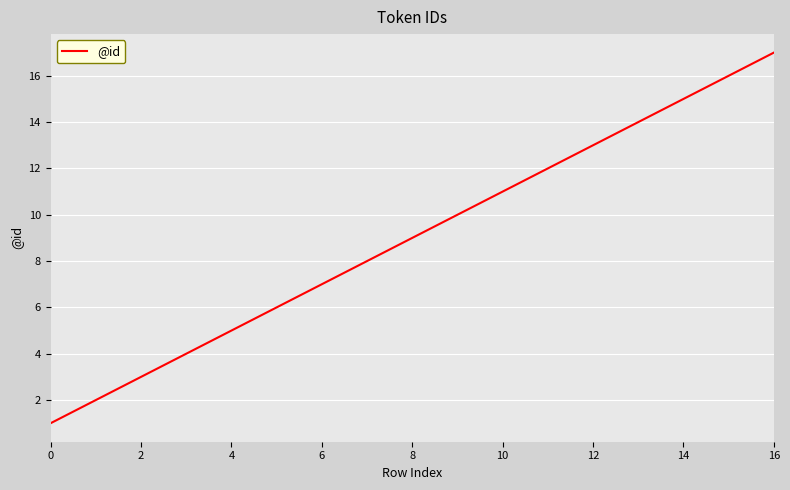

Reading right to left, what are all the values shown in this chart?

17	16	15	14	13	12	11	10	9	8	7	6	5	4	3	2	1